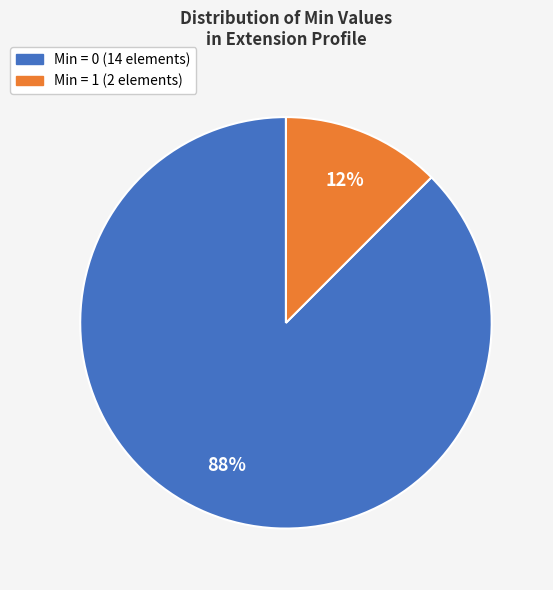

To the nearest percent, what is the average slice percentage?

50%